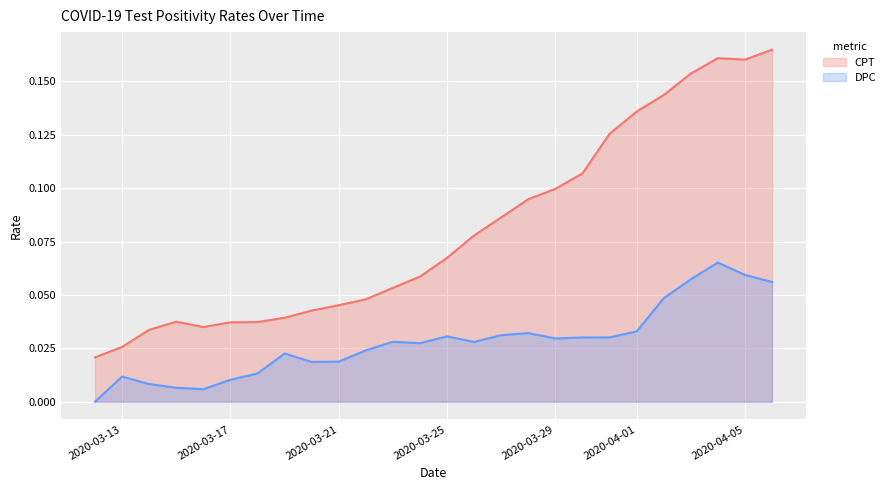

At which label is CPT closest to 0?

2020-03-12